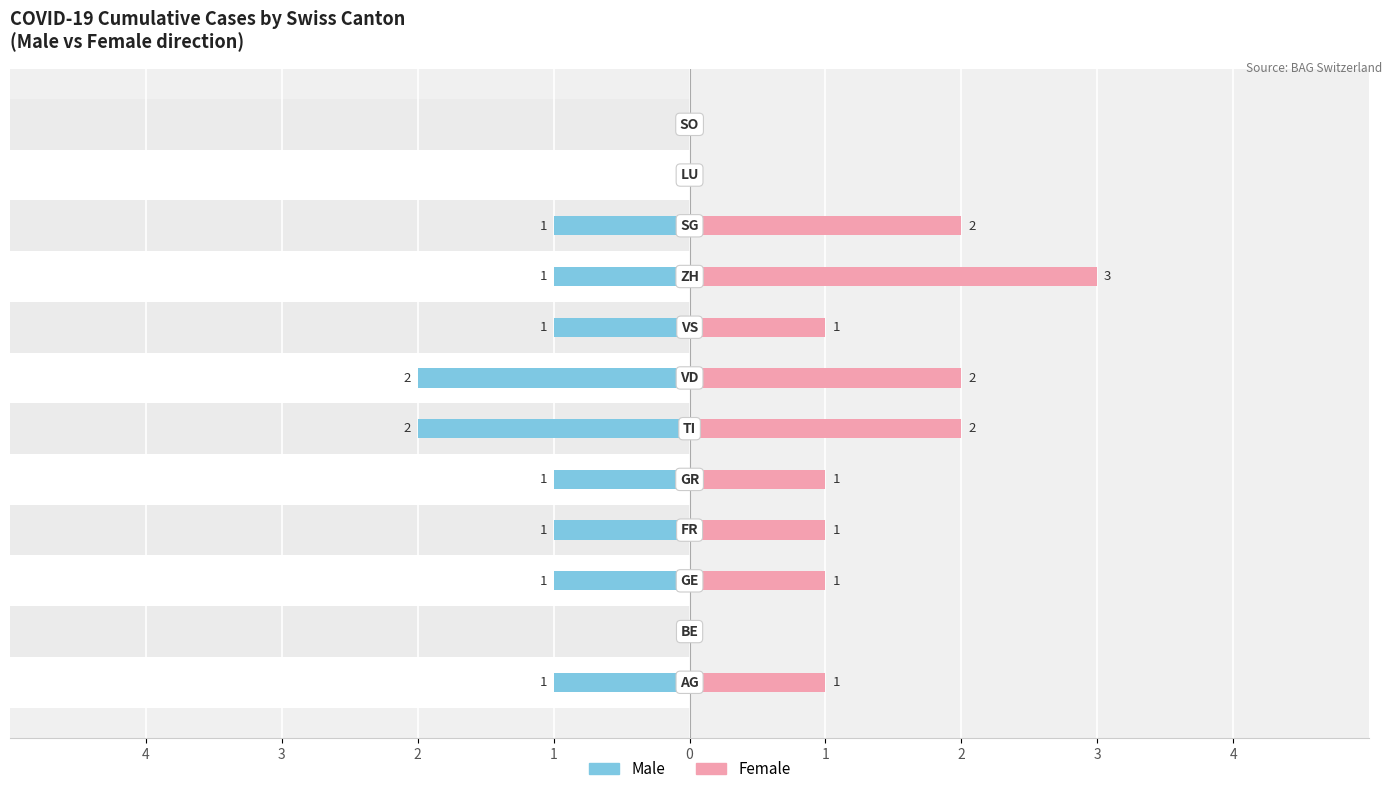

Count the number of data series in this chart.

2